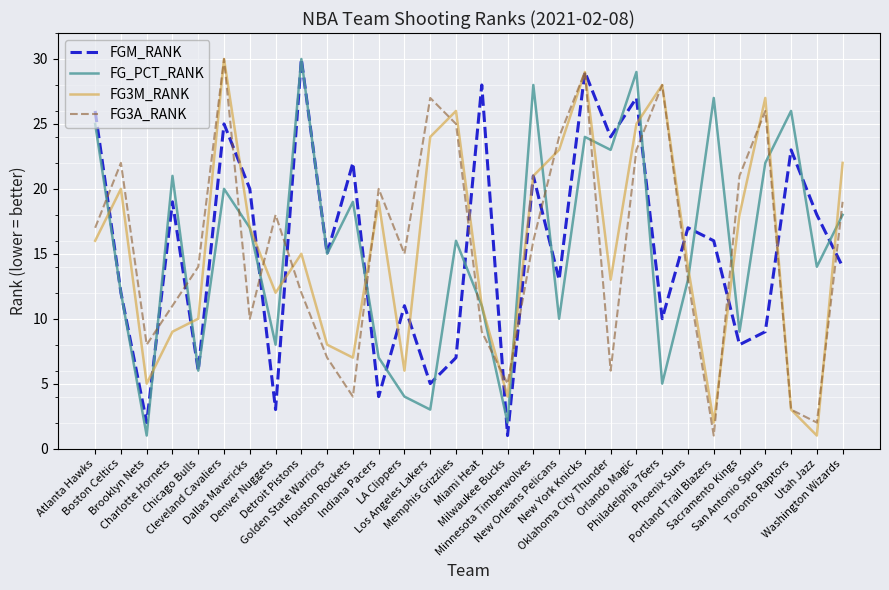

Reading left to right, extract all data points from this chart.

FGM_RANK: Atlanta Hawks=26	Boston Celtics=12	Brooklyn Nets=2	Charlotte Hornets=19	Chicago Bulls=6	Cleveland Cavaliers=25	Dallas Mavericks=20	Denver Nuggets=3	Detroit Pistons=30	Golden State Warriors=15	Houston Rockets=22	Indiana Pacers=4	LA Clippers=11	Los Angeles Lakers=5	Memphis Grizzlies=7	Miami Heat=28	Milwaukee Bucks=1	Minnesota Timberwolves=21	New Orleans Pelicans=13	New York Knicks=29	Oklahoma City Thunder=24	Orlando Magic=27	Philadelphia 76ers=10	Phoenix Suns=17	Portland Trail Blazers=16	Sacramento Kings=8	San Antonio Spurs=9	Toronto Raptors=23	Utah Jazz=18	Washington Wizards=14
FG_PCT_RANK: Atlanta Hawks=25	Boston Celtics=12	Brooklyn Nets=1	Charlotte Hornets=21	Chicago Bulls=6	Cleveland Cavaliers=20	Dallas Mavericks=17	Denver Nuggets=8	Detroit Pistons=30	Golden State Warriors=15	Houston Rockets=19	Indiana Pacers=7	LA Clippers=4	Los Angeles Lakers=3	Memphis Grizzlies=16	Miami Heat=11	Milwaukee Bucks=2	Minnesota Timberwolves=28	New Orleans Pelicans=10	New York Knicks=24	Oklahoma City Thunder=23	Orlando Magic=29	Philadelphia 76ers=5	Phoenix Suns=13	Portland Trail Blazers=27	Sacramento Kings=9	San Antonio Spurs=22	Toronto Raptors=26	Utah Jazz=14	Washington Wizards=18
FG3M_RANK: Atlanta Hawks=16	Boston Celtics=20	Brooklyn Nets=5	Charlotte Hornets=9	Chicago Bulls=10	Cleveland Cavaliers=30	Dallas Mavericks=17	Denver Nuggets=12	Detroit Pistons=15	Golden State Warriors=8	Houston Rockets=7	Indiana Pacers=19	LA Clippers=6	Los Angeles Lakers=24	Memphis Grizzlies=26	Miami Heat=11	Milwaukee Bucks=4	Minnesota Timberwolves=21	New Orleans Pelicans=23	New York Knicks=29	Oklahoma City Thunder=13	Orlando Magic=25	Philadelphia 76ers=28	Phoenix Suns=14	Portland Trail Blazers=2	Sacramento Kings=18	San Antonio Spurs=27	Toronto Raptors=3	Utah Jazz=1	Washington Wizards=22
FG3A_RANK: Atlanta Hawks=17	Boston Celtics=22	Brooklyn Nets=8	Charlotte Hornets=11	Chicago Bulls=14	Cleveland Cavaliers=30	Dallas Mavericks=10	Denver Nuggets=18	Detroit Pistons=12	Golden State Warriors=7	Houston Rockets=4	Indiana Pacers=20	LA Clippers=15	Los Angeles Lakers=27	Memphis Grizzlies=25	Miami Heat=9	Milwaukee Bucks=5	Minnesota Timberwolves=16	New Orleans Pelicans=24	New York Knicks=29	Oklahoma City Thunder=6	Orlando Magic=23	Philadelphia 76ers=28	Phoenix Suns=13	Portland Trail Blazers=1	Sacramento Kings=21	San Antonio Spurs=26	Toronto Raptors=3	Utah Jazz=2	Washington Wizards=19